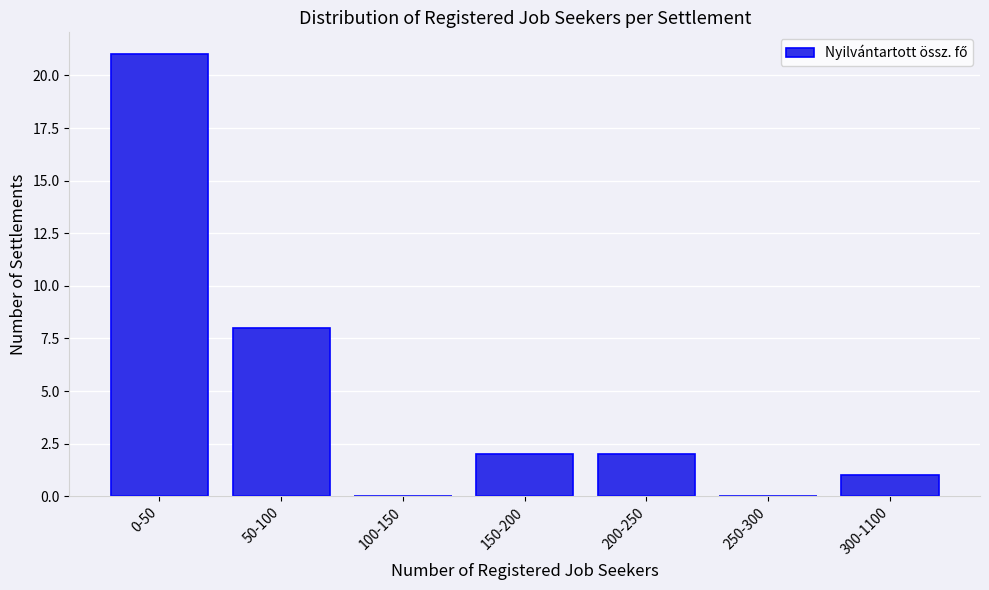

Reading left to right, extract all data points from this chart.

0-50=21	50-100=8	100-150=0	150-200=2	200-250=2	250-300=0	300-1100=1